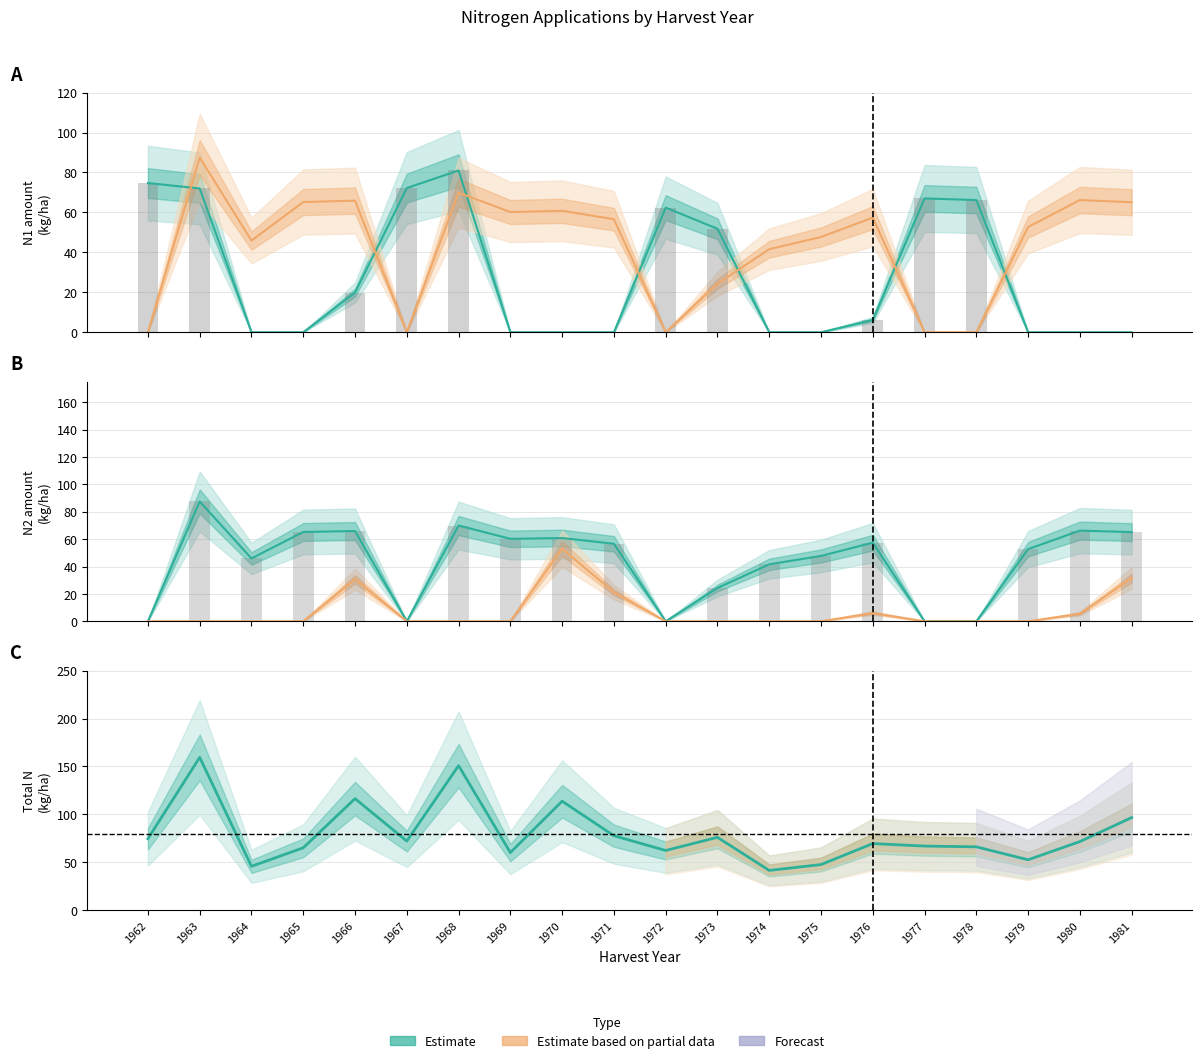

Reading left to right, transcribe all the data shown in this chart.

N1: 1962=74.7	1963=72.0	1964=0.0	1965=0.0	1966=19.9	1967=72.2	1968=81.0	1969=0.0	1970=0.0	1971=0.0	1972=62.4	1973=51.8	1974=0.0	1975=0.0	1976=6.2	1977=67.0	1978=66.2	1979=0.0	1980=0.0	1981=0.0
N2: 1962=0.0	1963=87.5	1964=45.9	1965=65.2	1966=65.9	1967=0.0	1968=69.9	1969=60.2	1970=60.8	1971=56.6	1972=0.0	1973=24.3	1974=41.6	1975=47.7	1976=57.4	1977=0.0	1978=0.0	1979=52.7	1980=66.2	1981=65.1
N3: 1962=0.0	1963=0.0	1964=0.0	1965=0.0	1966=30.7	1967=0.0	1968=0.0	1969=0.0	1970=53.0	1971=21.2	1972=0.0	1973=0.0	1974=0.0	1975=0.0	1976=6.0	1977=0.0	1978=0.0	1979=0.0	1980=5.5	1981=31.6